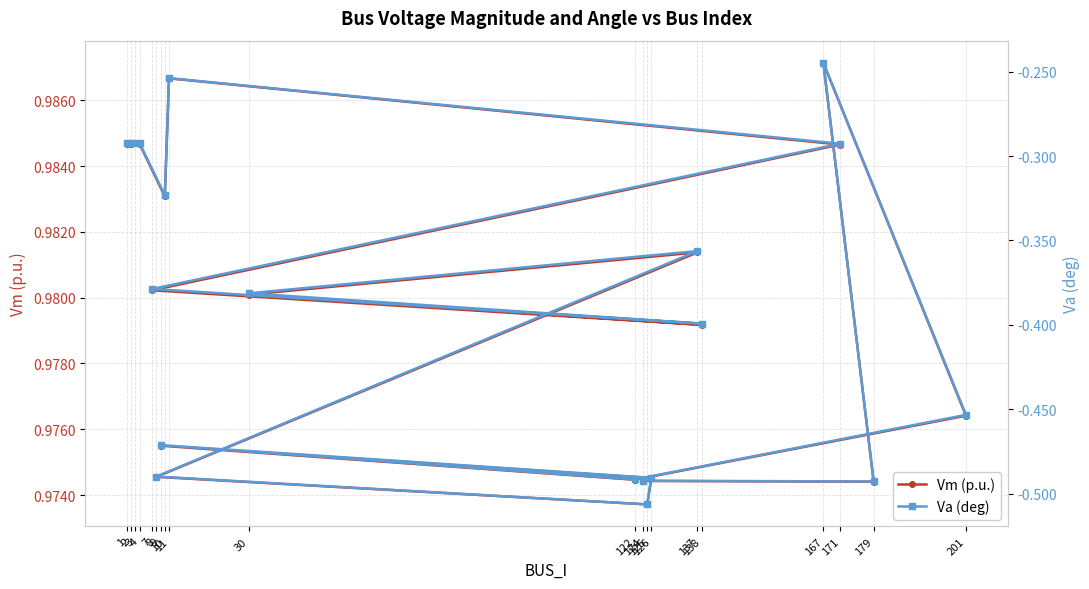

How many data points does each series have?

20